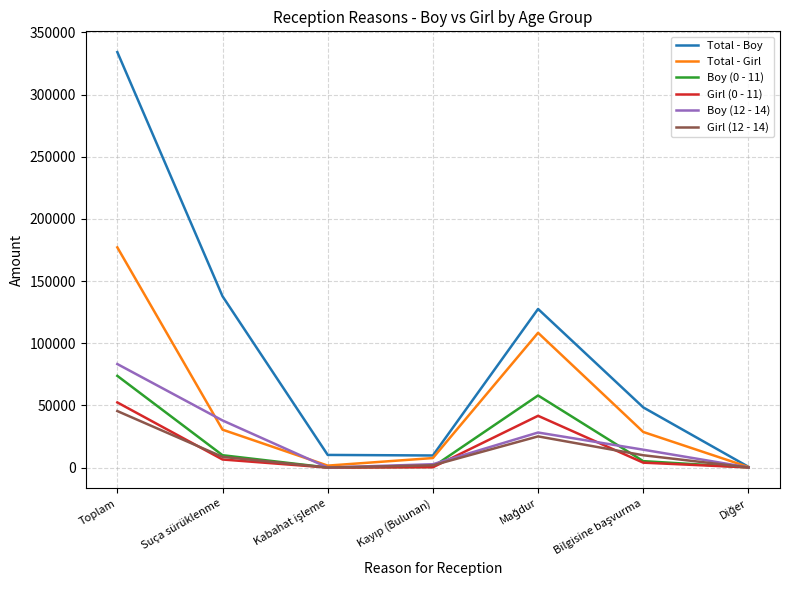

True or false: Boy (12 - 14) and Girl (0 - 11) cross at least once.

True